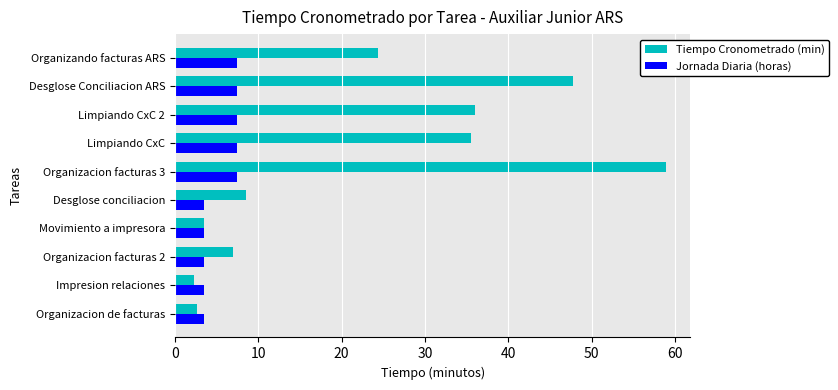

How many series are shown in this chart?

2